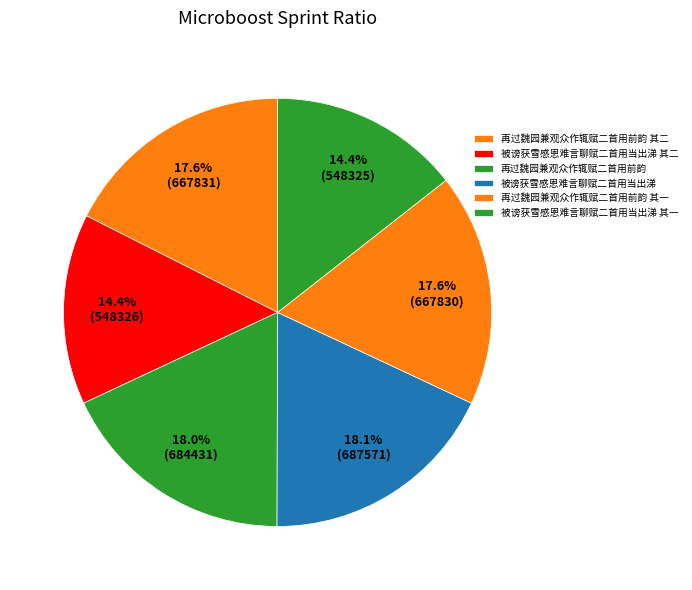

How much of the chart is everything except 再过魏园兼观众作辄赋二首用前韵 其二?

82.4%